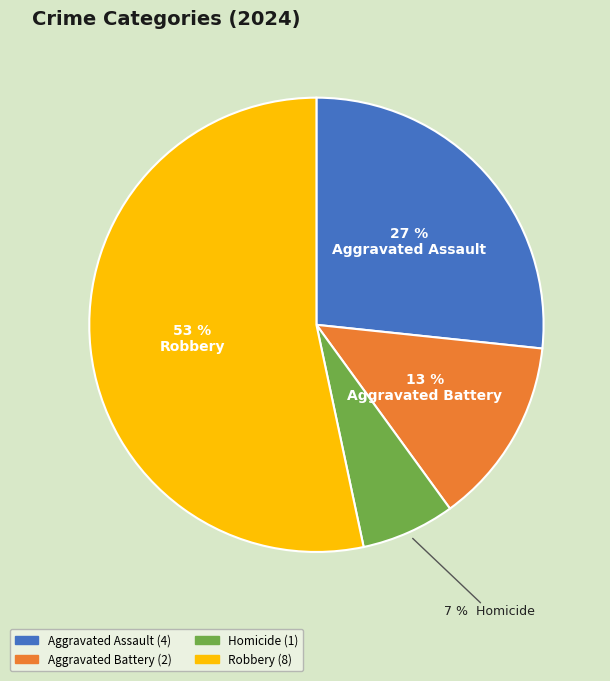

Is it true that Aggravated Assault is 27% of the pie?

True